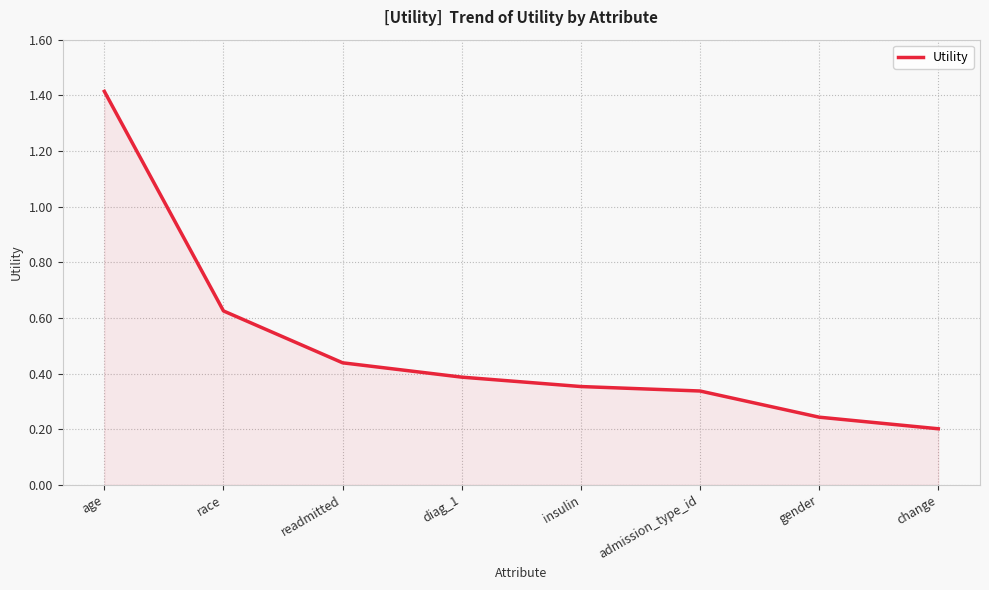

What position from the left is gender?

7